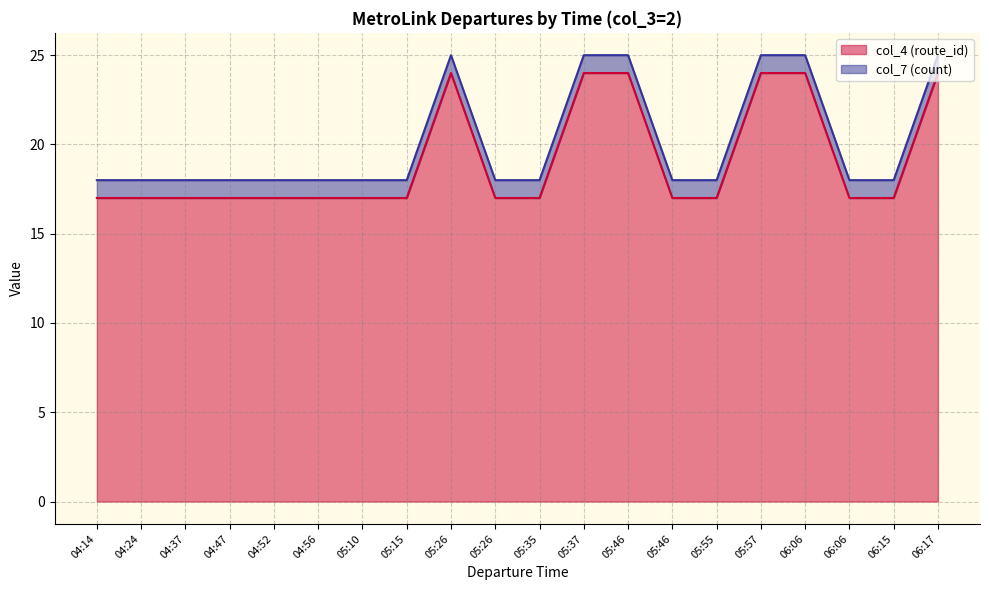

True or false: the data shows 17 at 04:52.

True